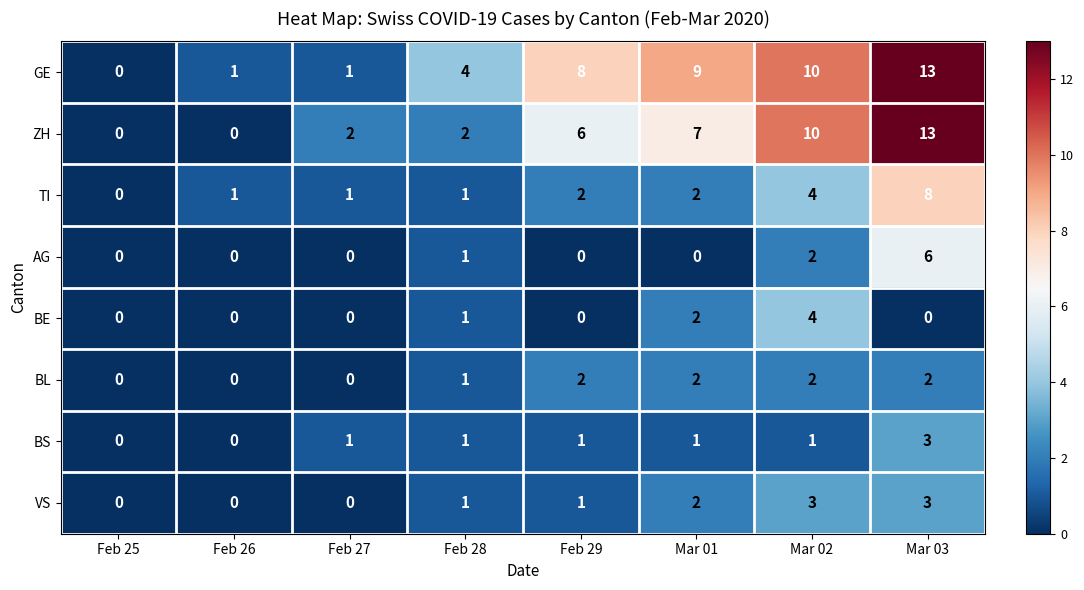

What is the total value across all series at Feb 27?

5